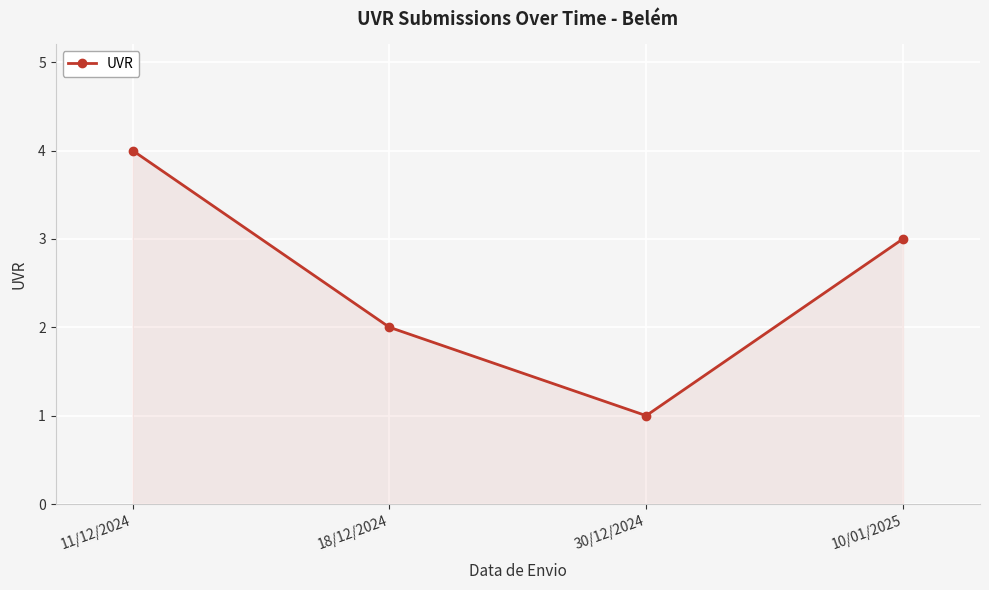

At which category does the chart reach its minimum across all series?

30/12/2024